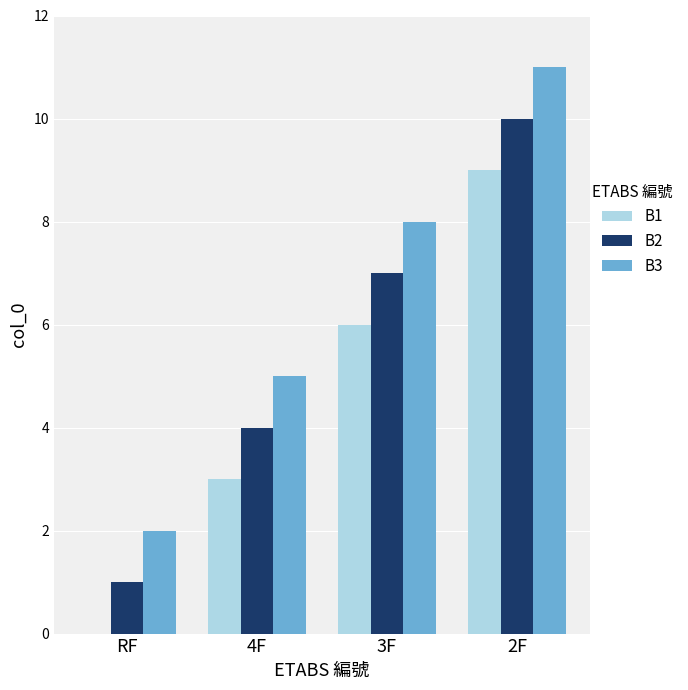

At which label is B2 closest to 5?

4F